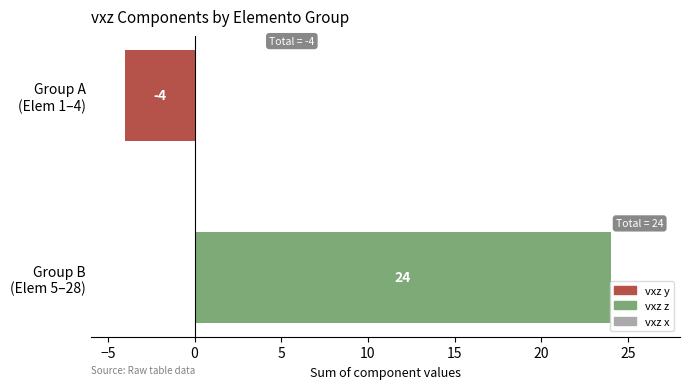

Does the chart contain stacked bars?

No